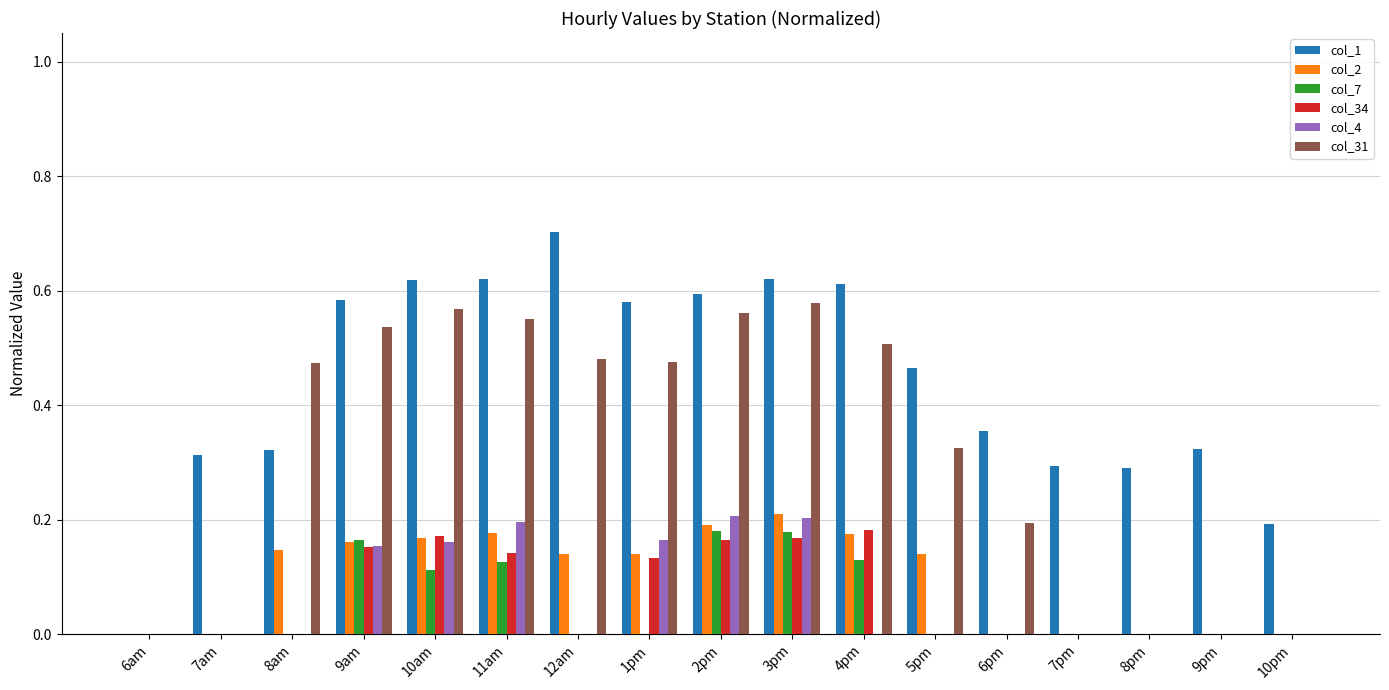

What is the sum of the col_1 values at 10pm and 5pm?

0.7